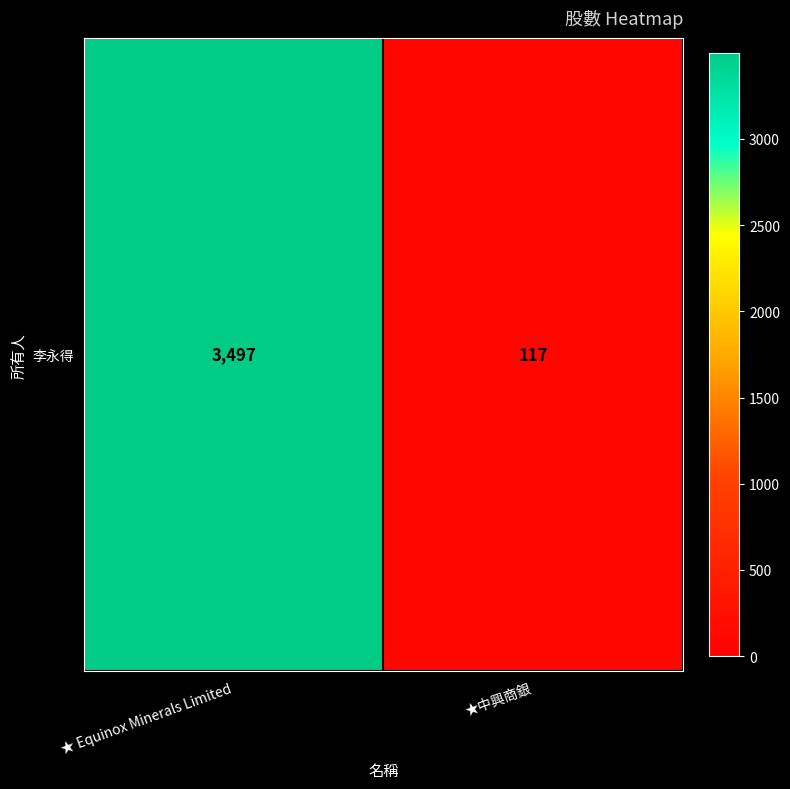

The chart shows a value of 6127 at ★ Equinox Minerals Limited. True or false?

False